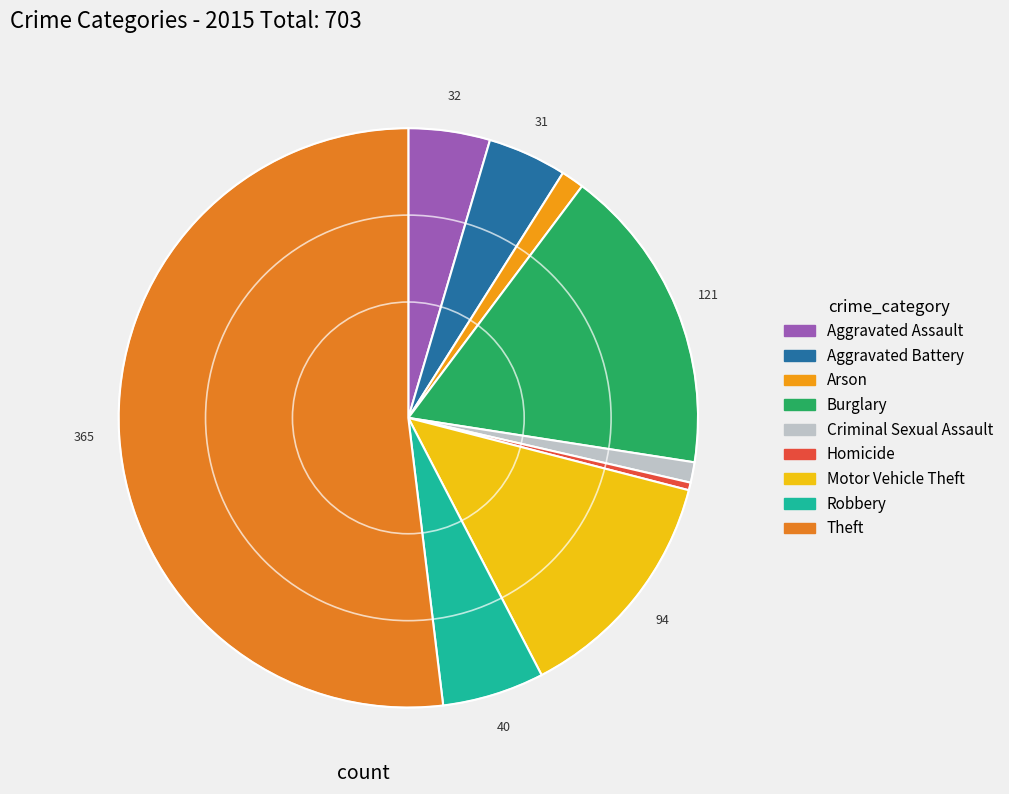

Count the number of slices in the pie.

9